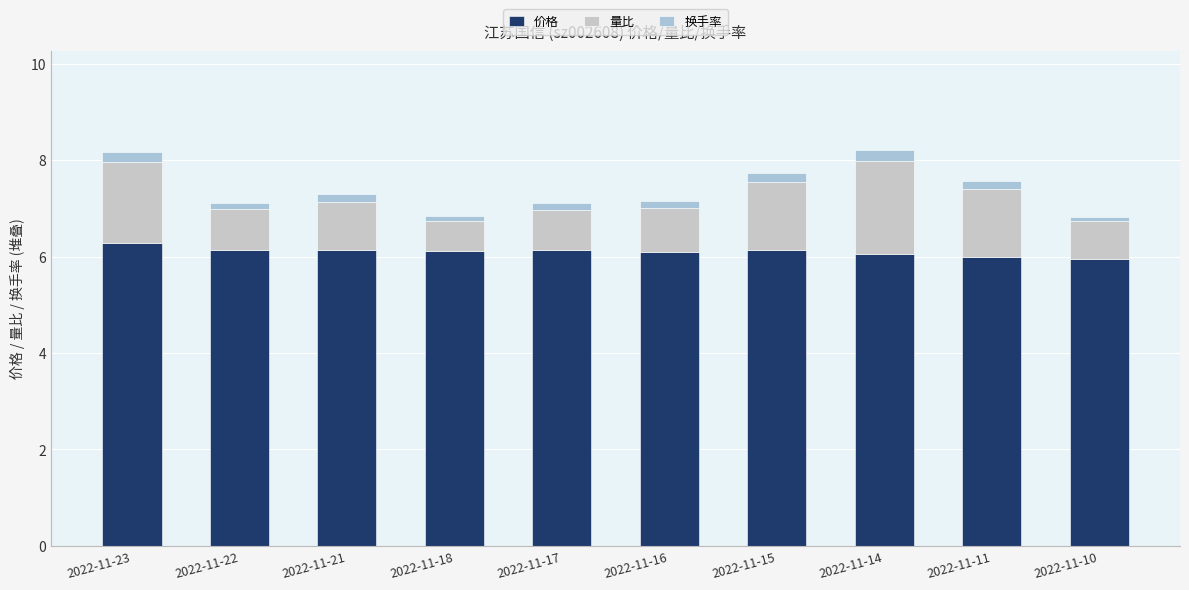

Is it true that 量比 equals 1.4 at 2022-11-11?

True